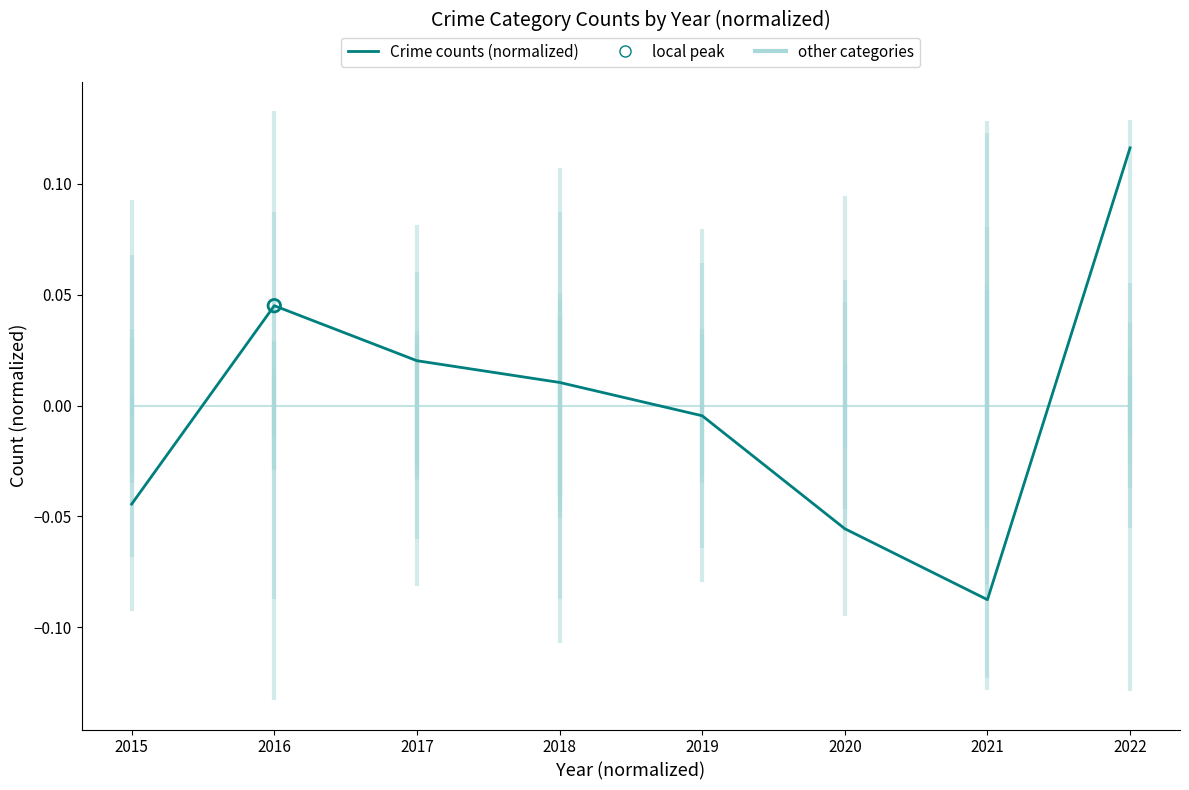

Which series has the widest spread of Y values?

Theft (normalized)